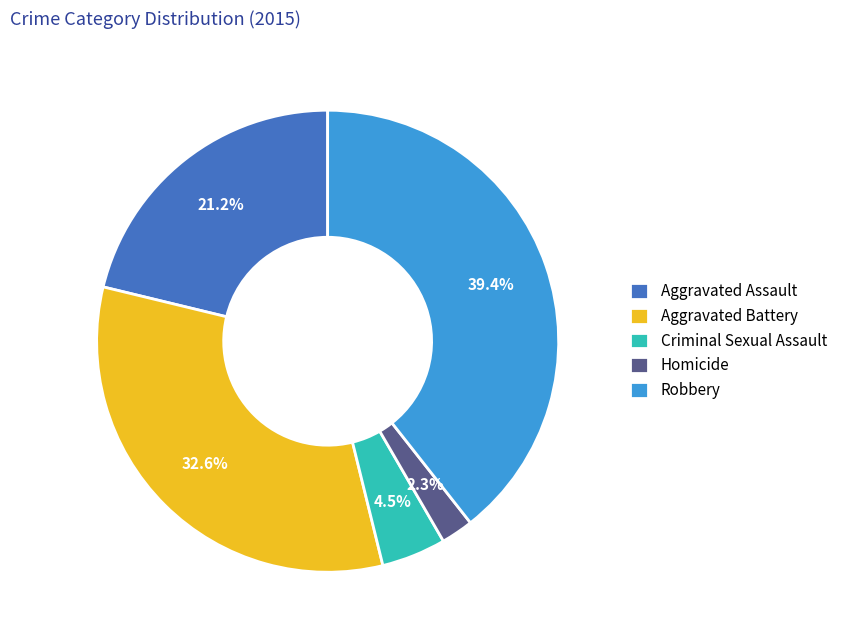

Combined, what portion of the pie is Robbery and Aggravated Battery?

72.0%